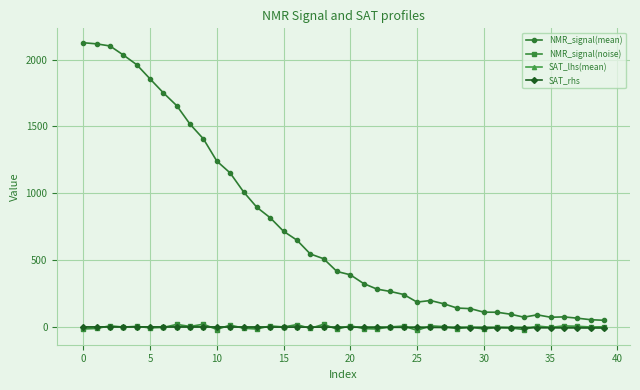

What are all the series names shown in the legend?

NMR_signal(mean), NMR_signal(noise), SAT_lhs(mean), SAT_rhs